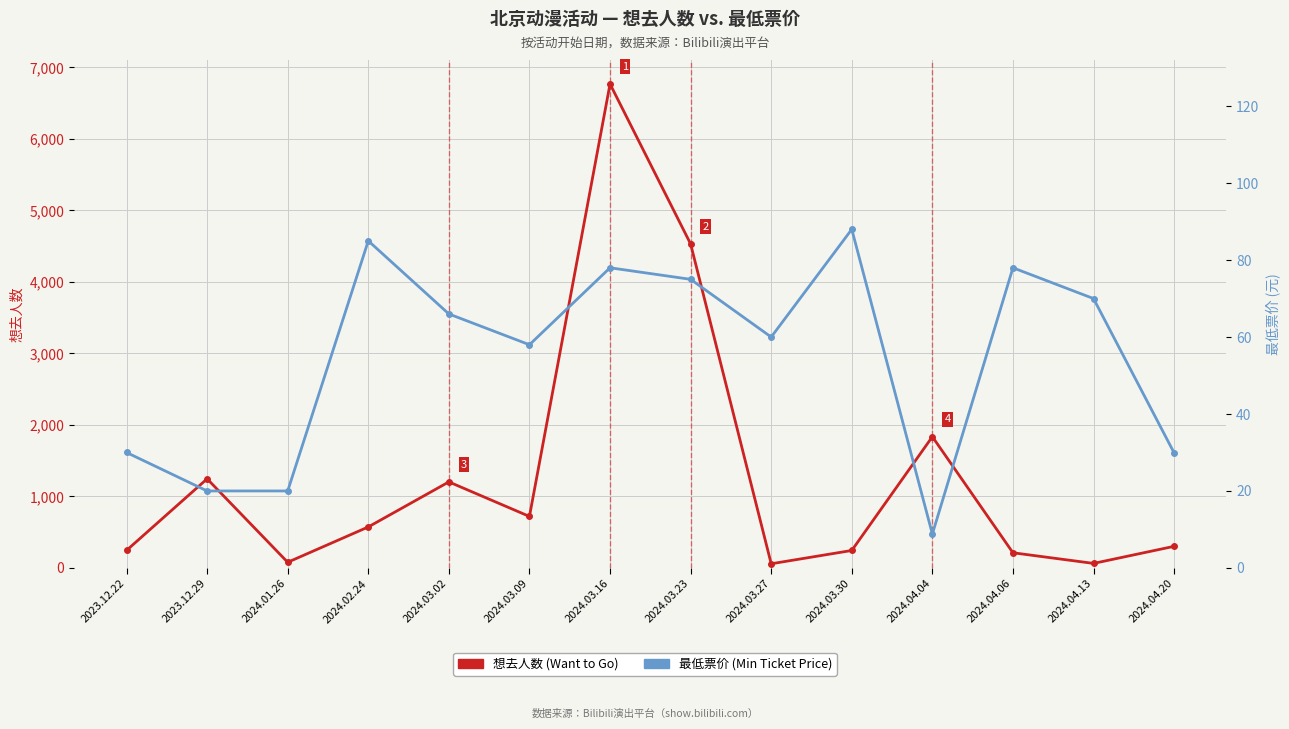

What position from the right is 2024.02.24?

11